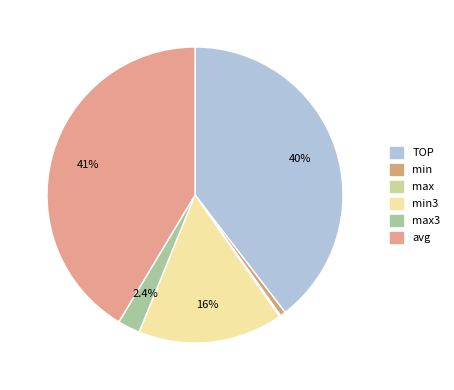

What is the ratio of the value at max to the value at min?

0.2